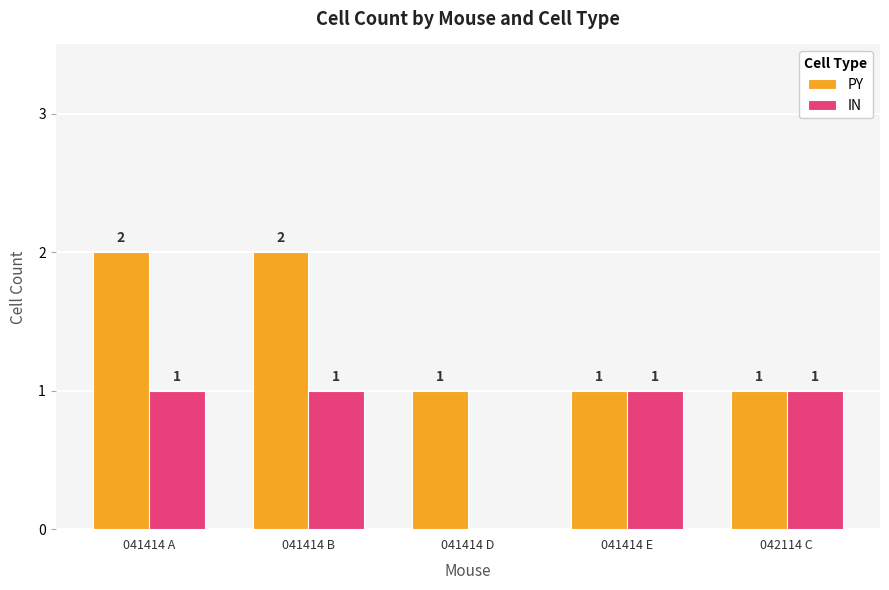

Reading left to right, what are all the values shown in this chart?

PY: 2	2	1	1	1
IN: 1	1	0	1	1